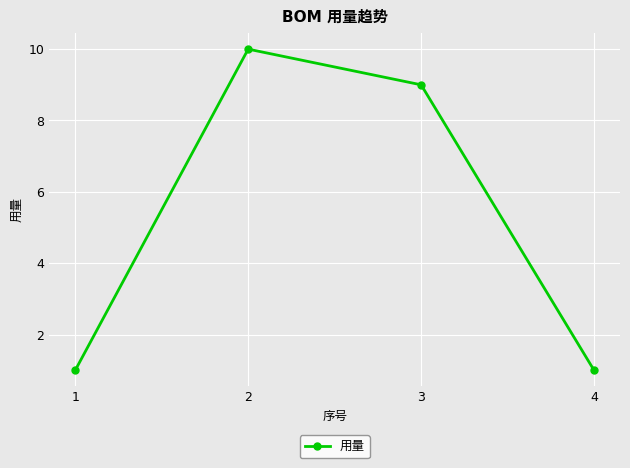

Reading left to right, transcribe all the data shown in this chart.

1	10	9	1